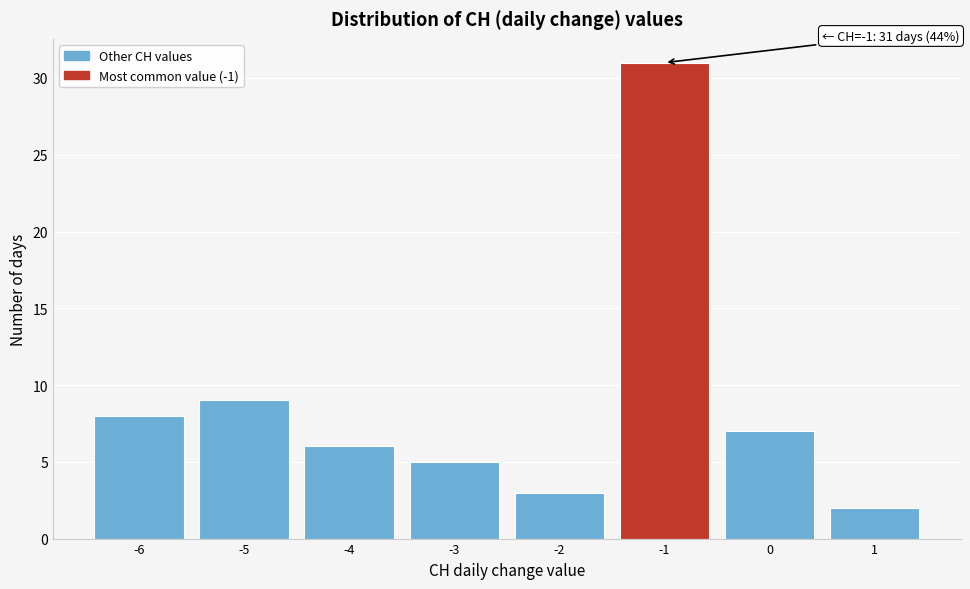

Which range on the x-axis has the tallest bar?

-1.5 to -0.5